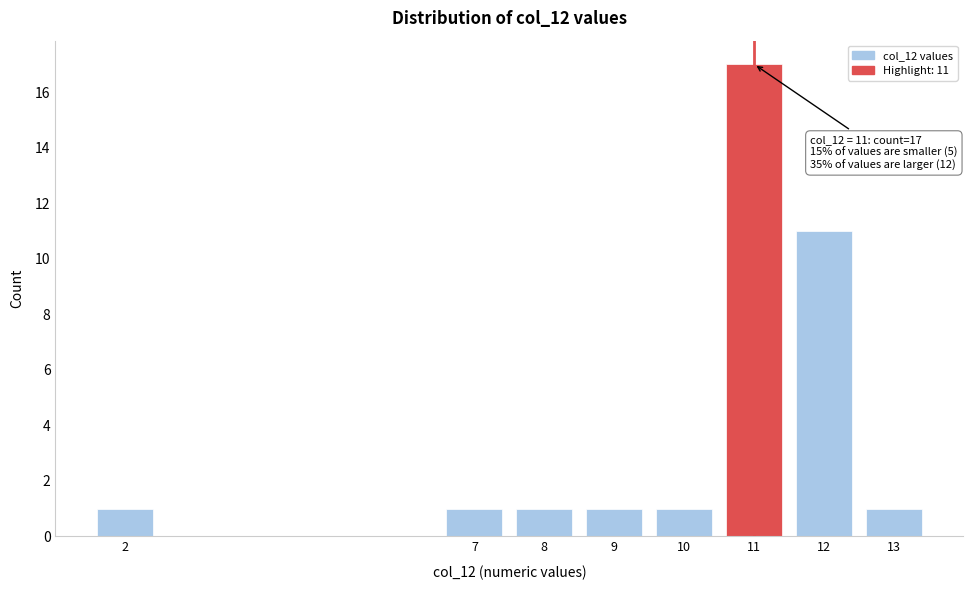

Reading left to right, transcribe all the data shown in this chart.

1	1	1	1	1	17	11	1